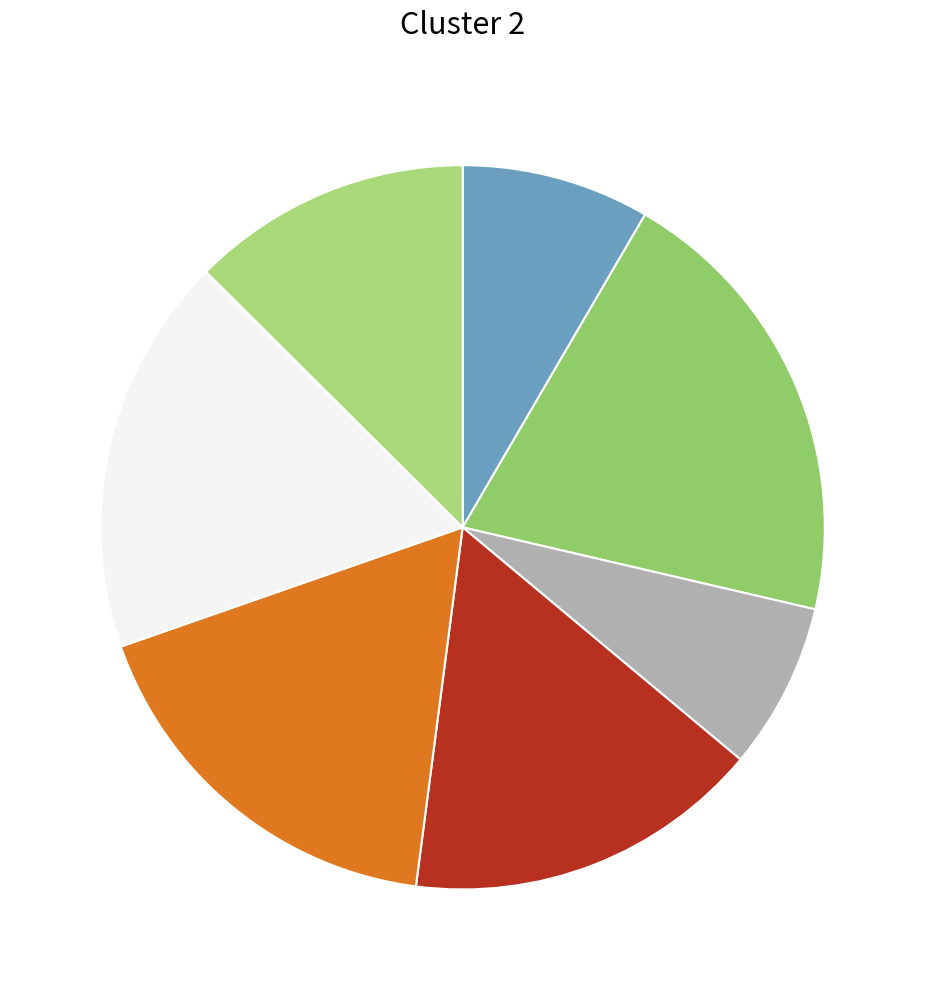

How many segments does this pie chart have?

7